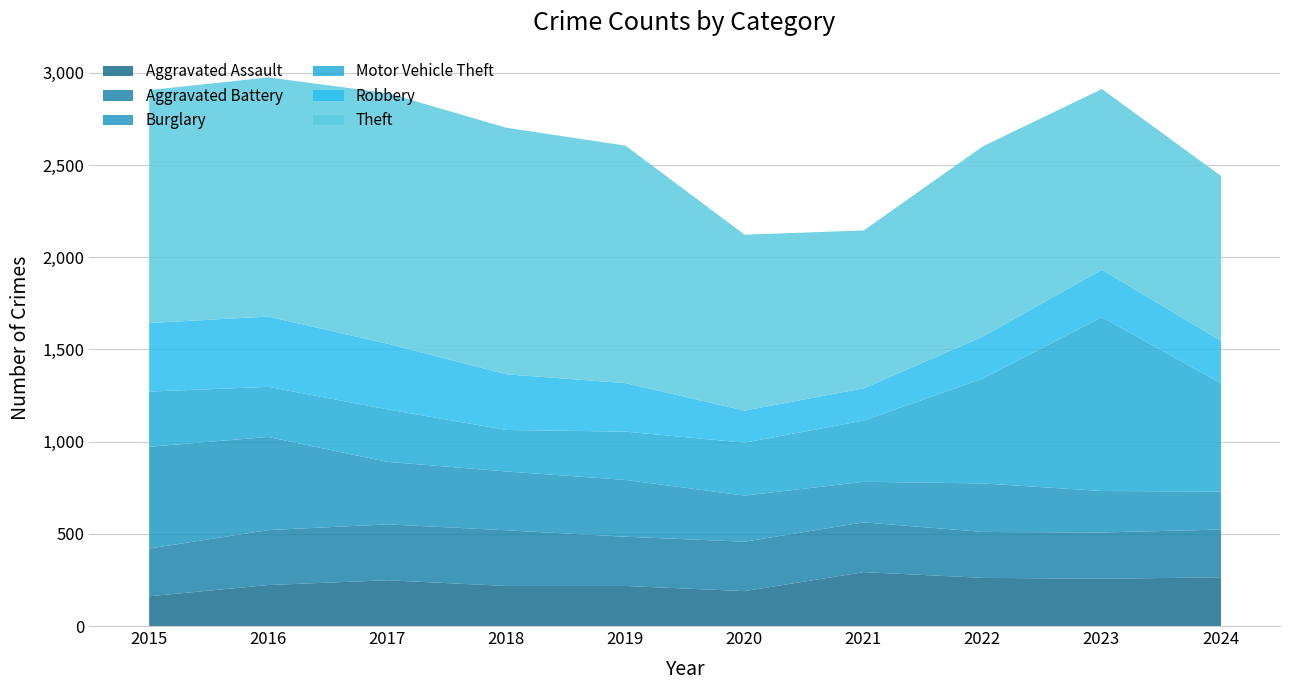

Which series has the largest range (max minus min)?

Motor Vehicle Theft